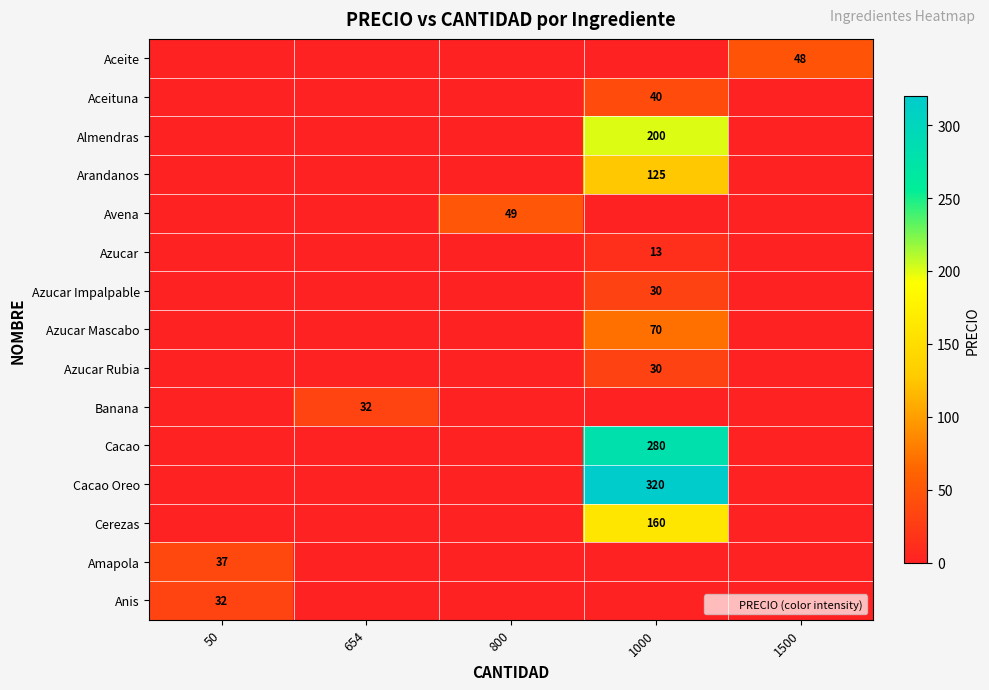

True or false: Azucar has a value of 13 at 1000.

True